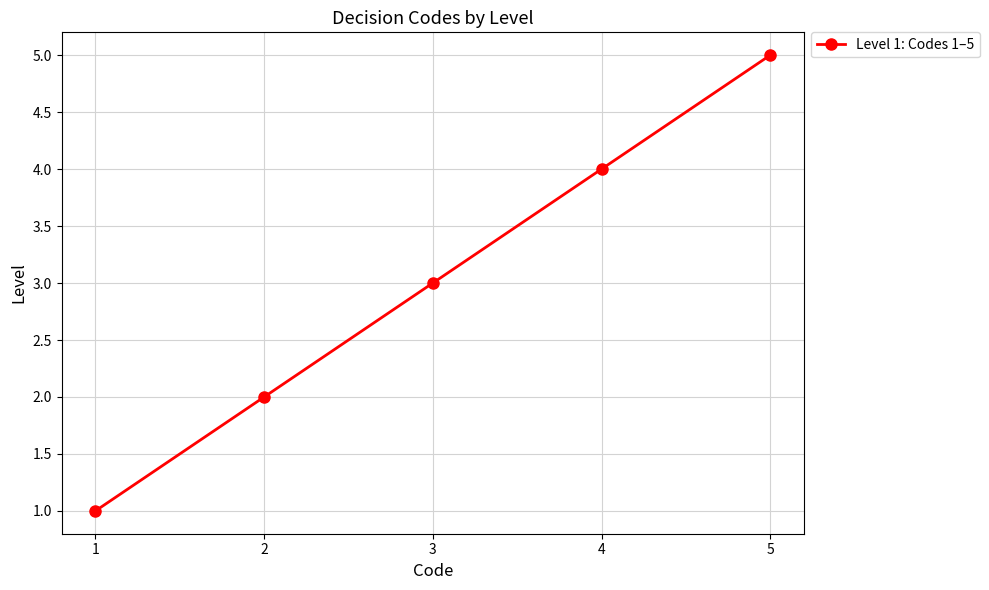

What is the difference between the second highest and minimum values?

3